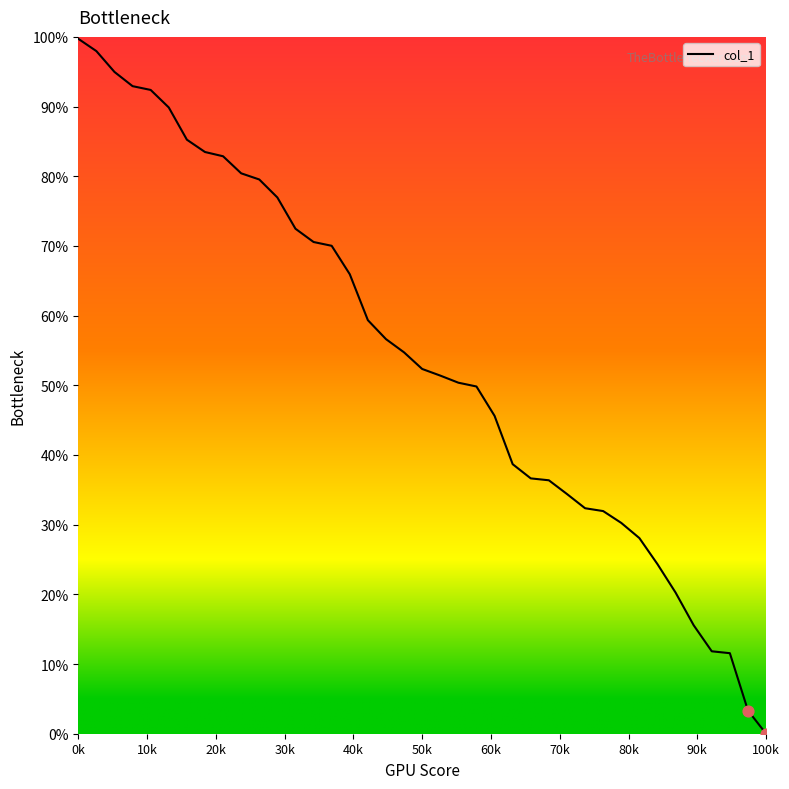

What is the difference between the maximum and minimum values?

99.7